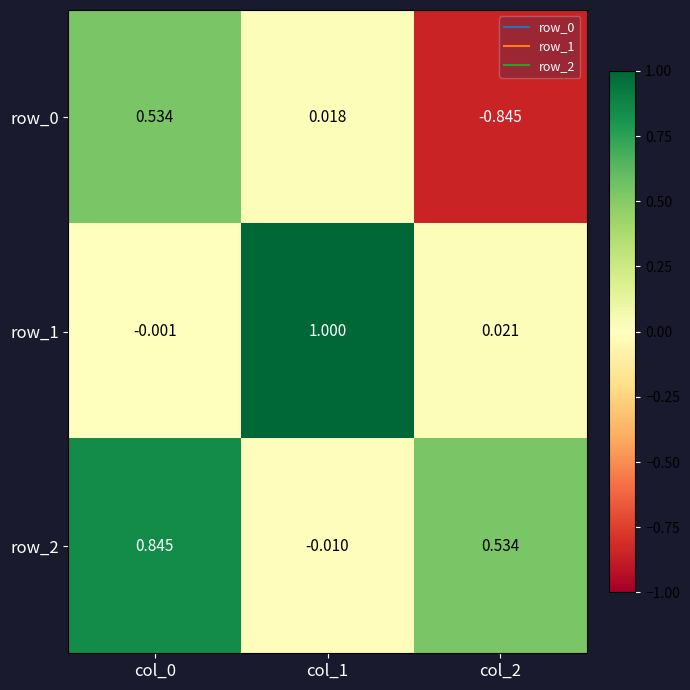

What is the sum of all row_1 values?

1.0